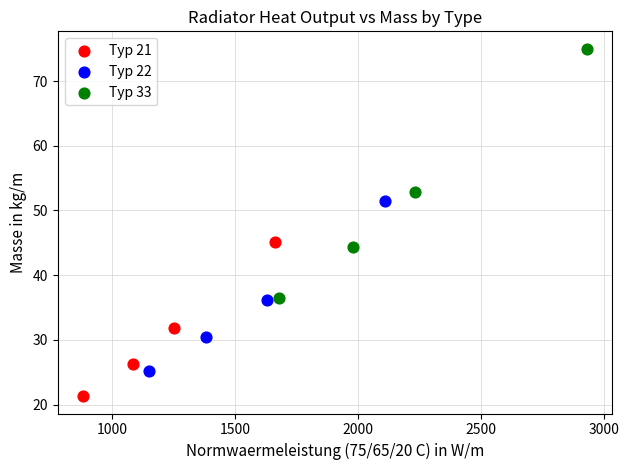

What are all the series names shown in the legend?

Typ 21, Typ 22, Typ 33